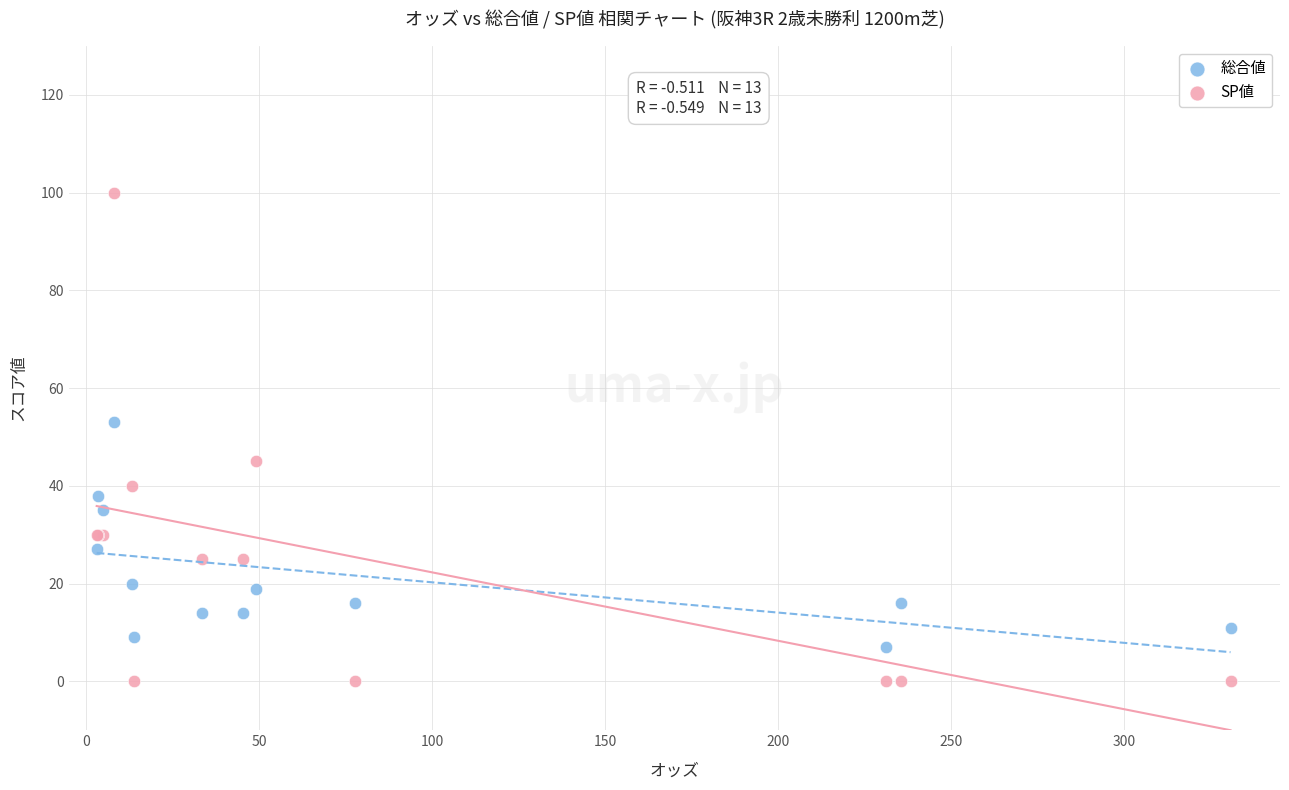

Which series has the largest Y range (max minus min)?

SP値